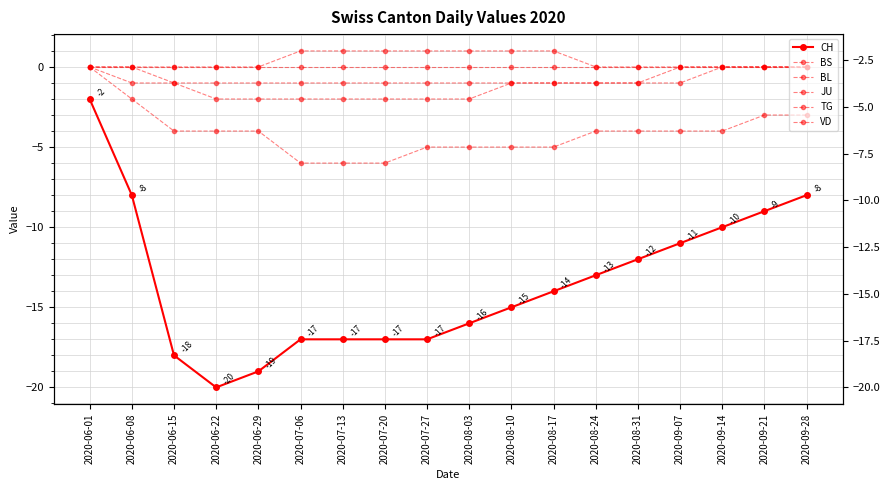

Which category has the highest value across all series?

2020-07-06